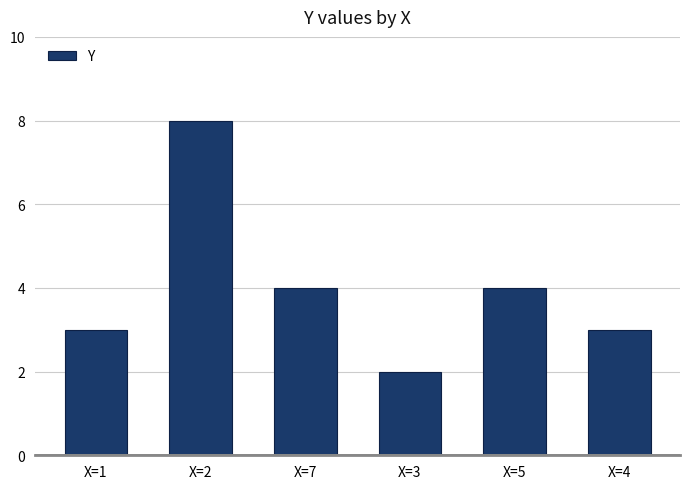

How many values are between 3 and 4?

4